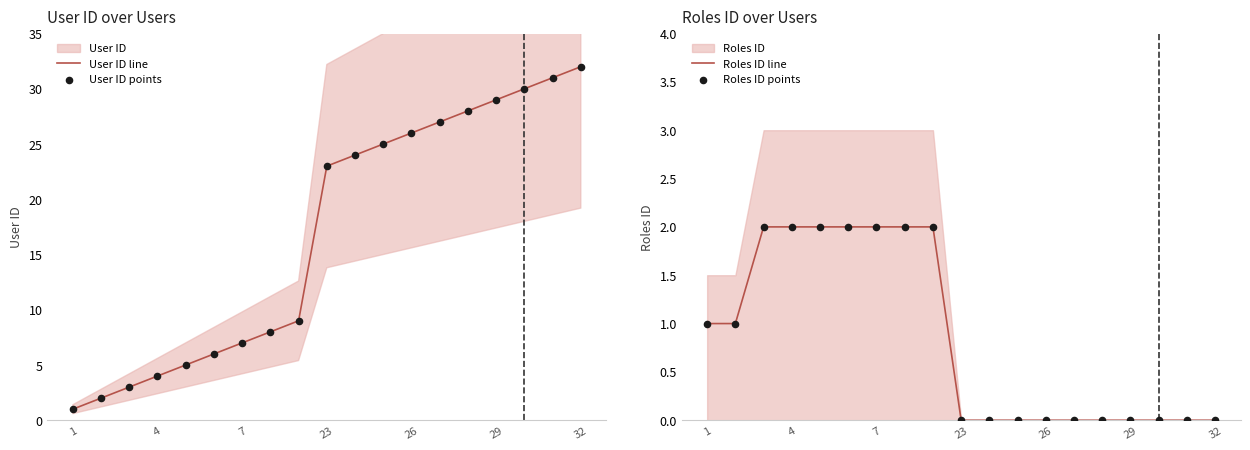

Which series contains the lowest Y value?

Roles ID line